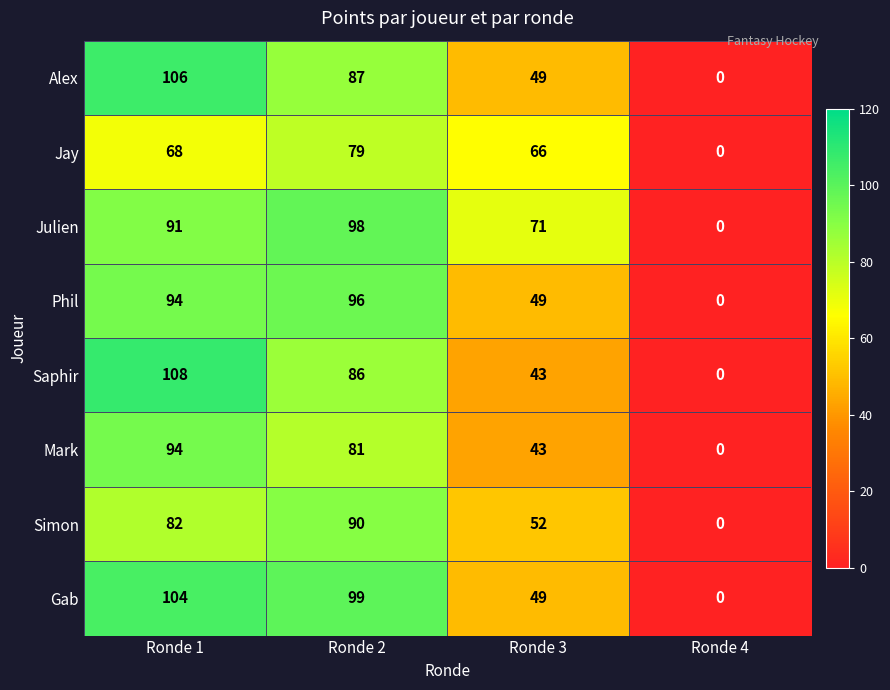

What is the spread (max minus min) of values at Ronde 3?

28